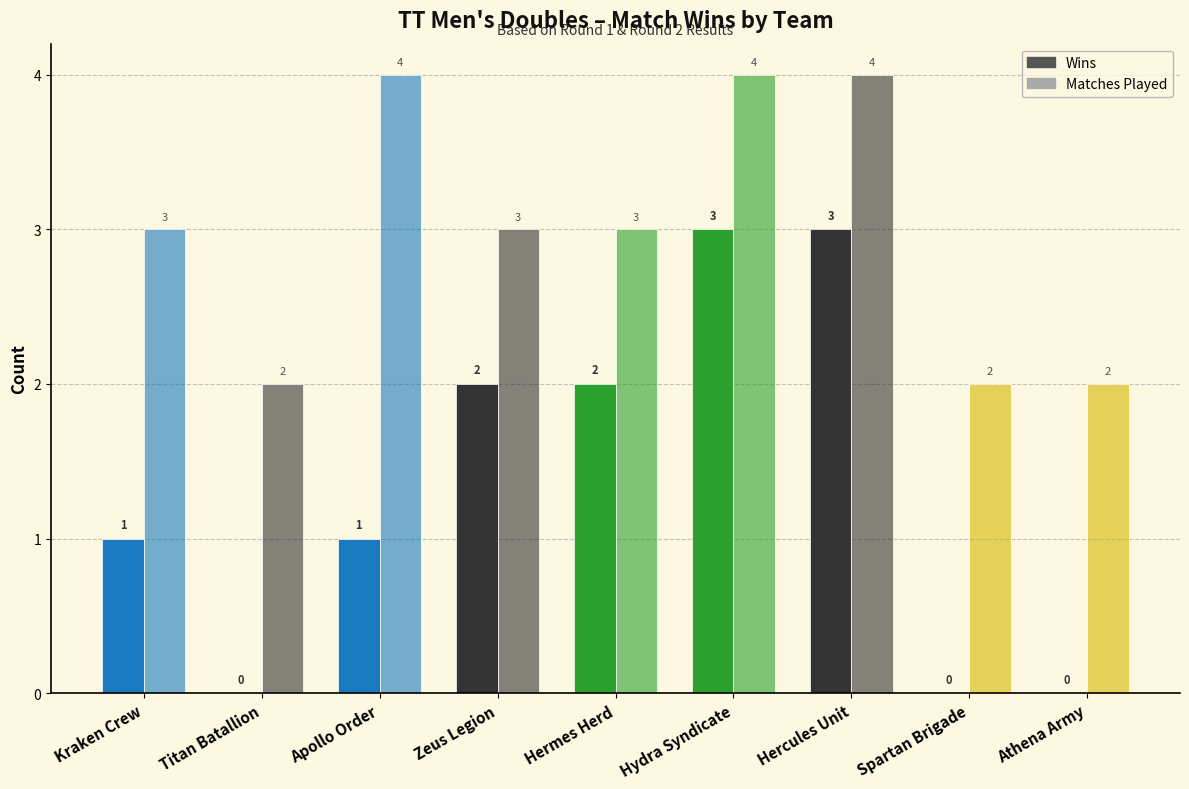

How many data points does each series have?

9